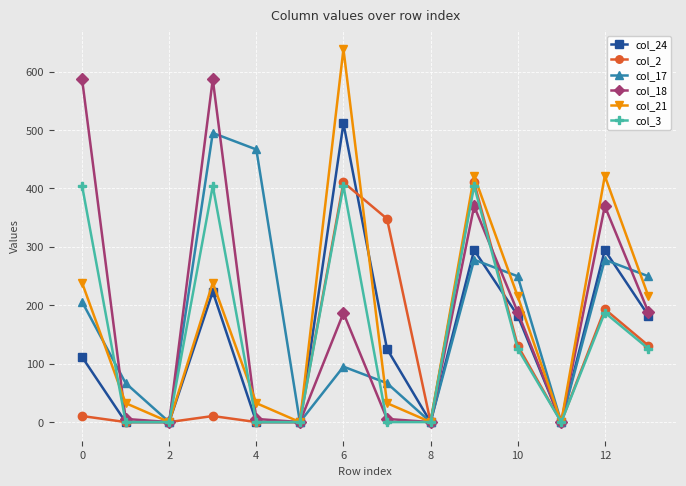

What is the highest value of the col_17 series?

494.8